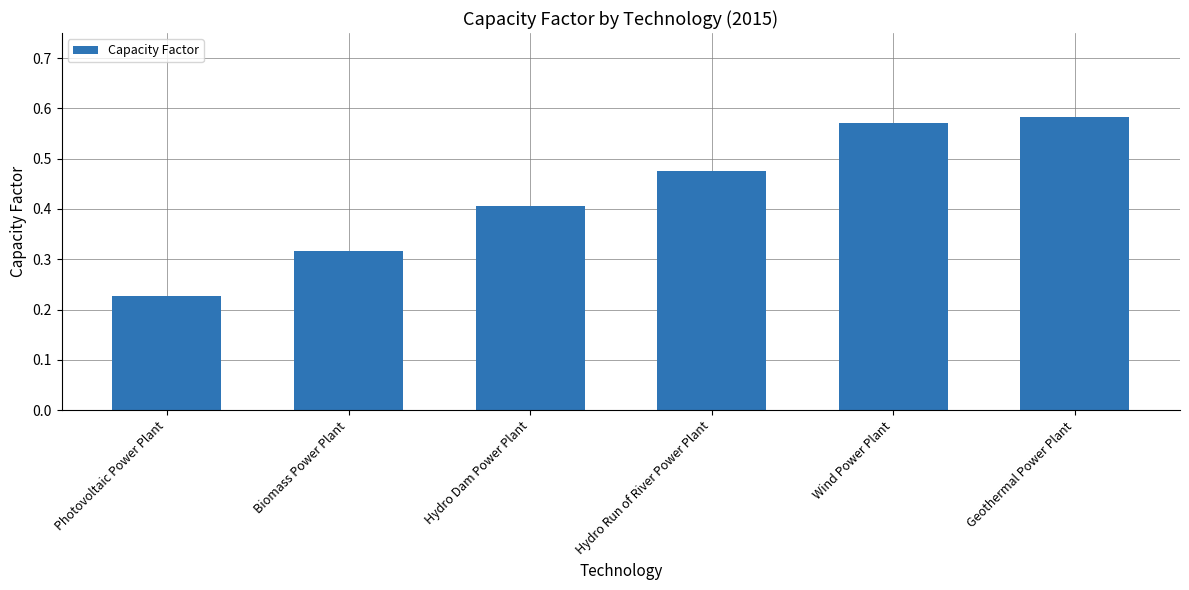

Which has a higher value, Photovoltaic Power Plant or Geothermal Power Plant?

Geothermal Power Plant